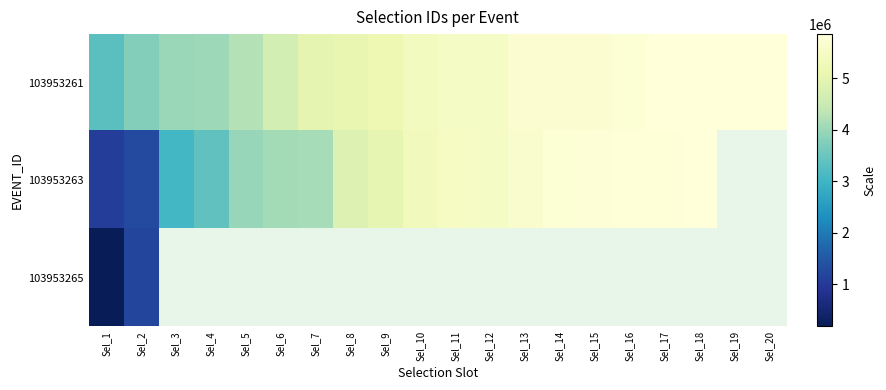

At which category does the chart reach its peak across all series?

Sel_18